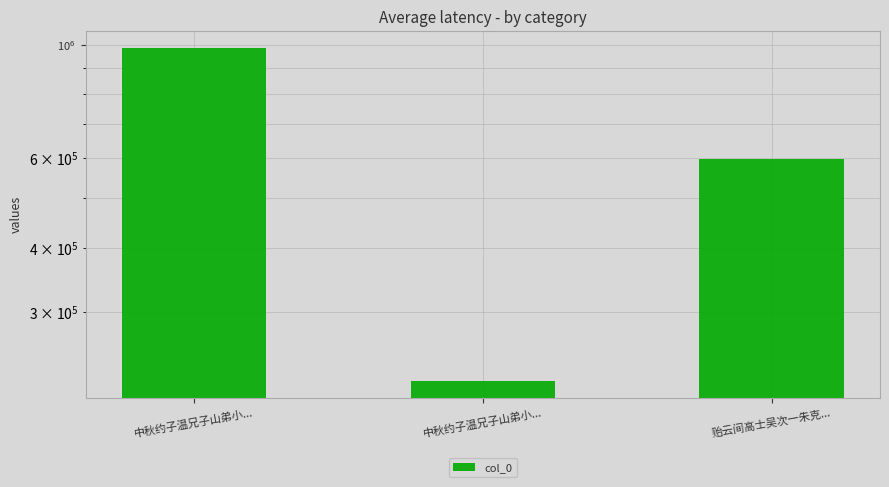

Count the number of categories in the chart.

3